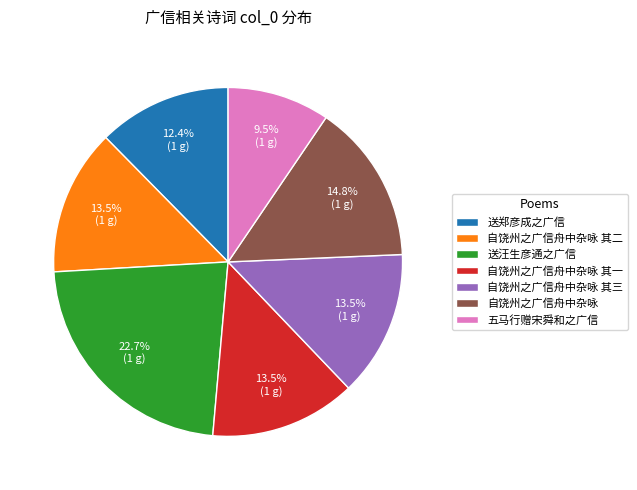

How many segments does this pie chart have?

7